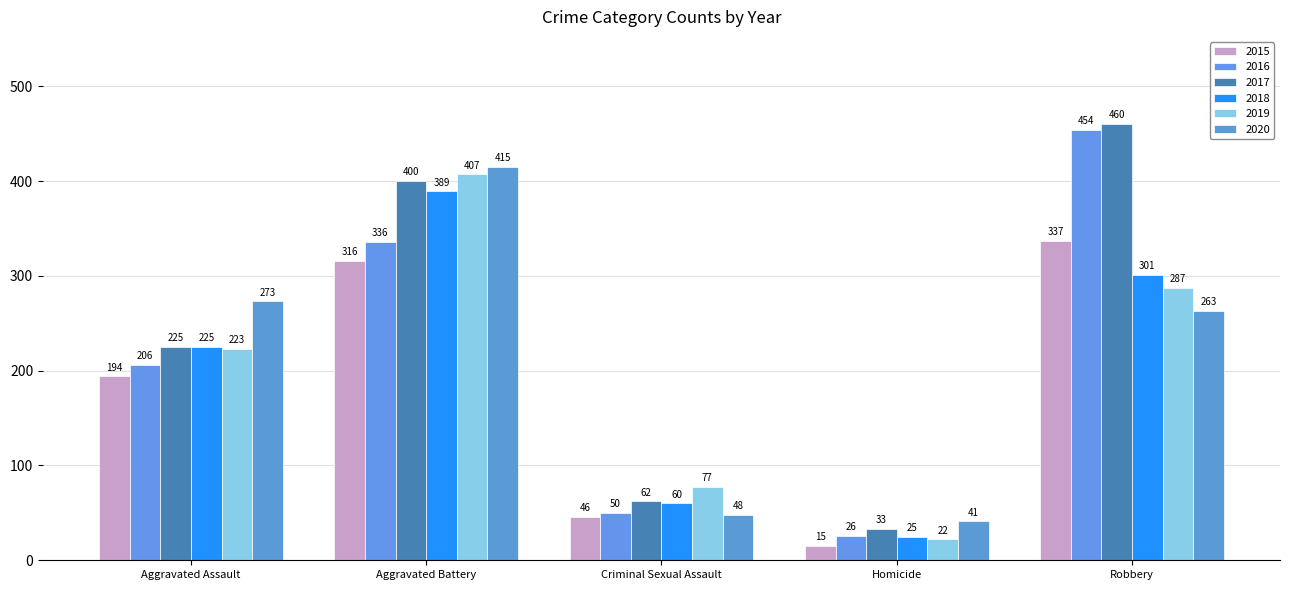

What is the difference between the second highest and minimum values in the 2017 series?

367